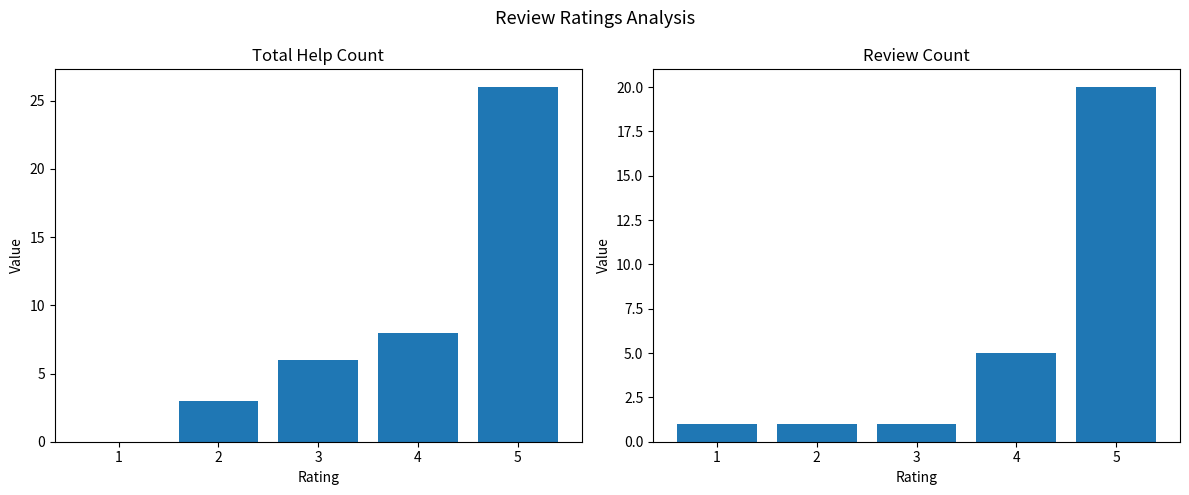

Is it true that Review Count equals 1 at 3?

True